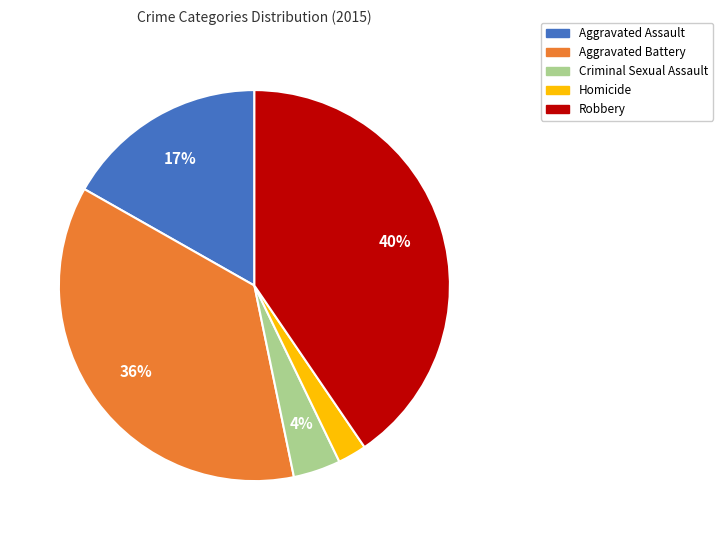

Is there any slice that represents more than half of the pie?

No